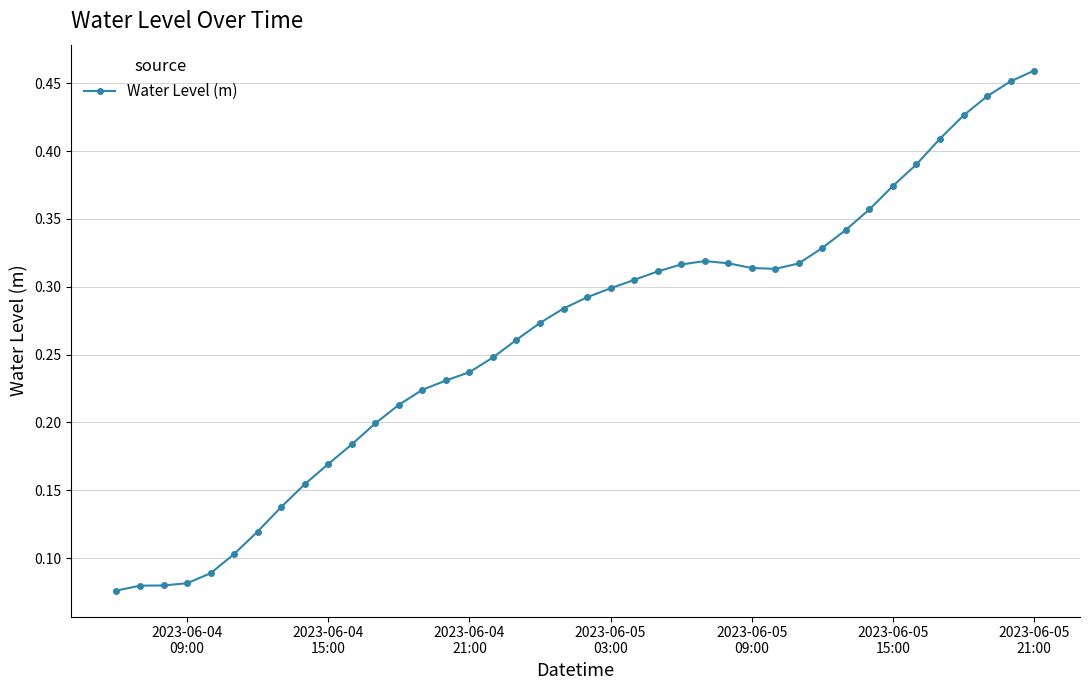

How many values are between 0 and 1?

40